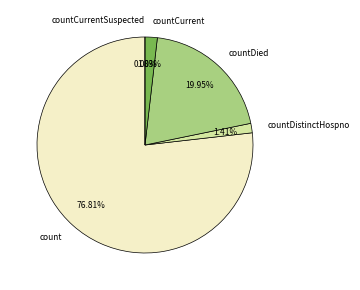

What percentage is NOT represented by countCurrentSuspected?

100.0%